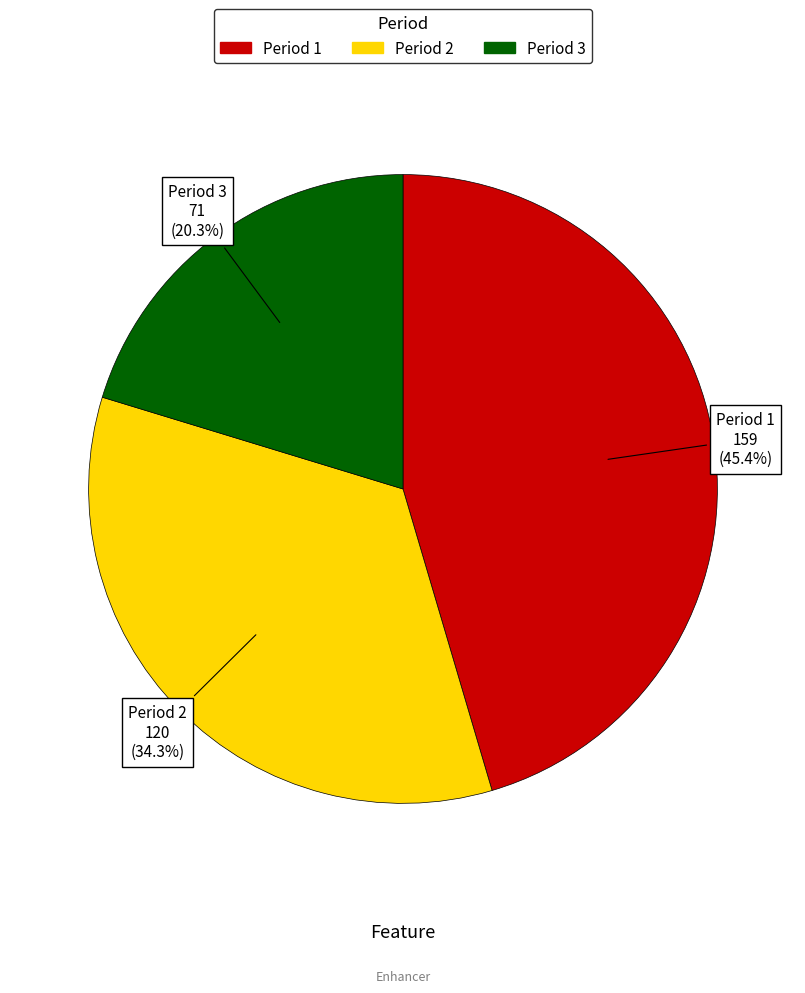

To the nearest percent, what is the average slice percentage?

33%